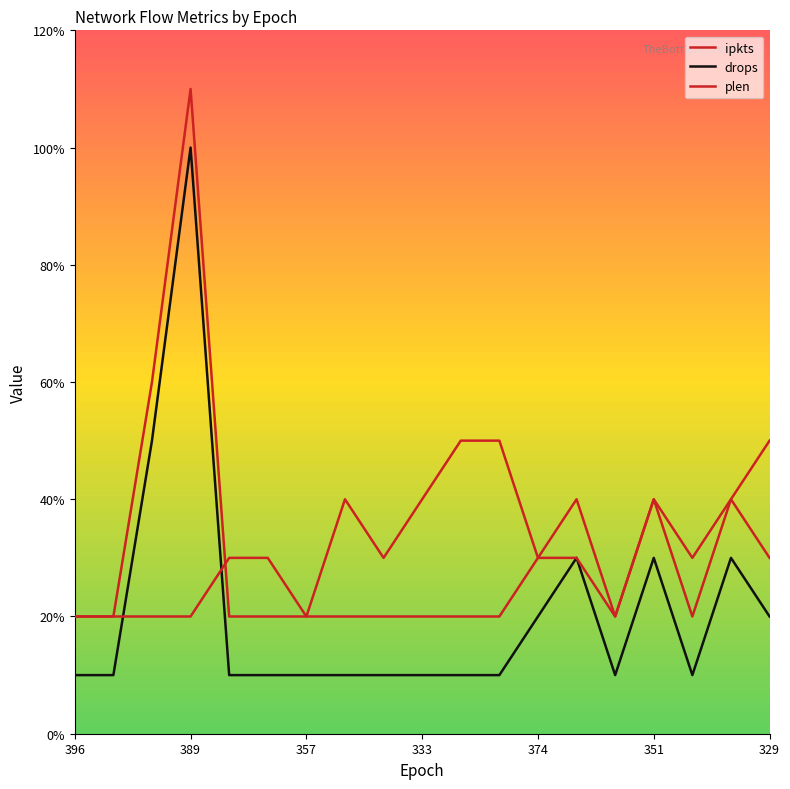

Does the chart display data point markers on the line(s)?

No